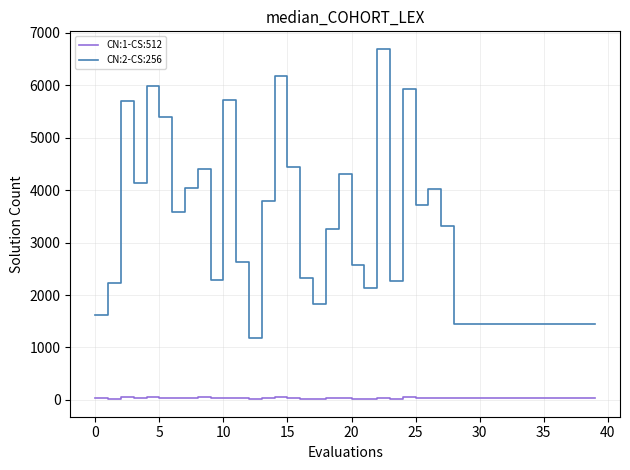

Which series has the widest spread of values?

CN:2-CS:256